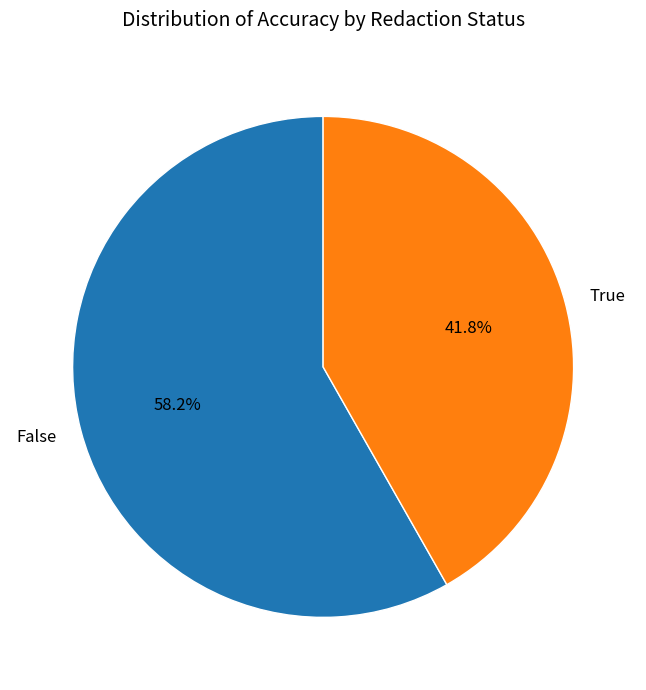

To the nearest percent, what is the average slice percentage?

50%